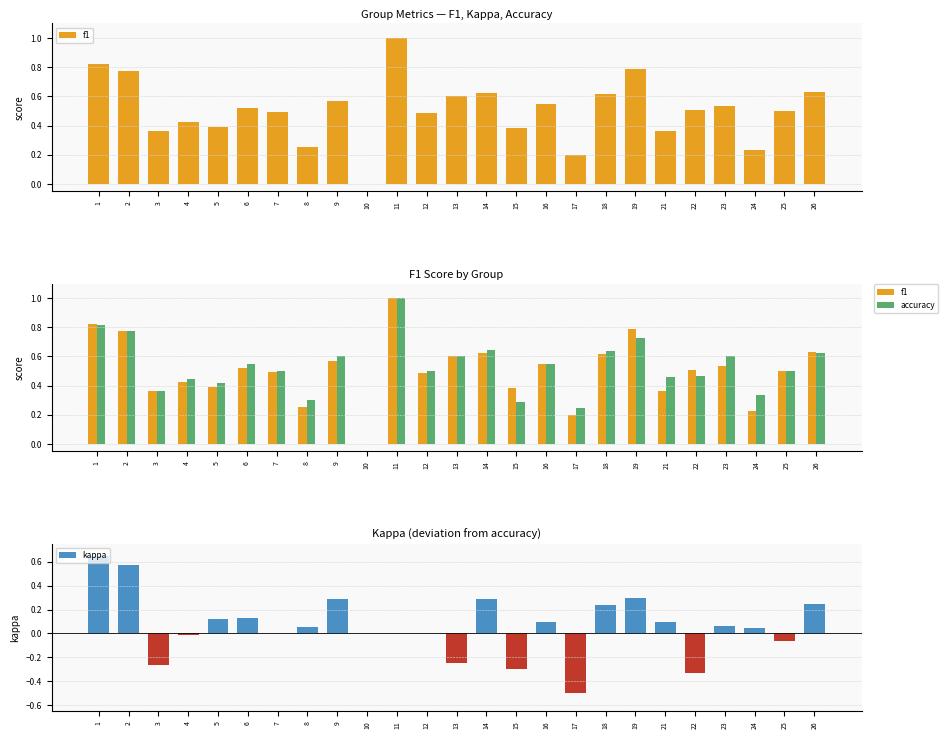

At which label does kappa first exceed 0?

1